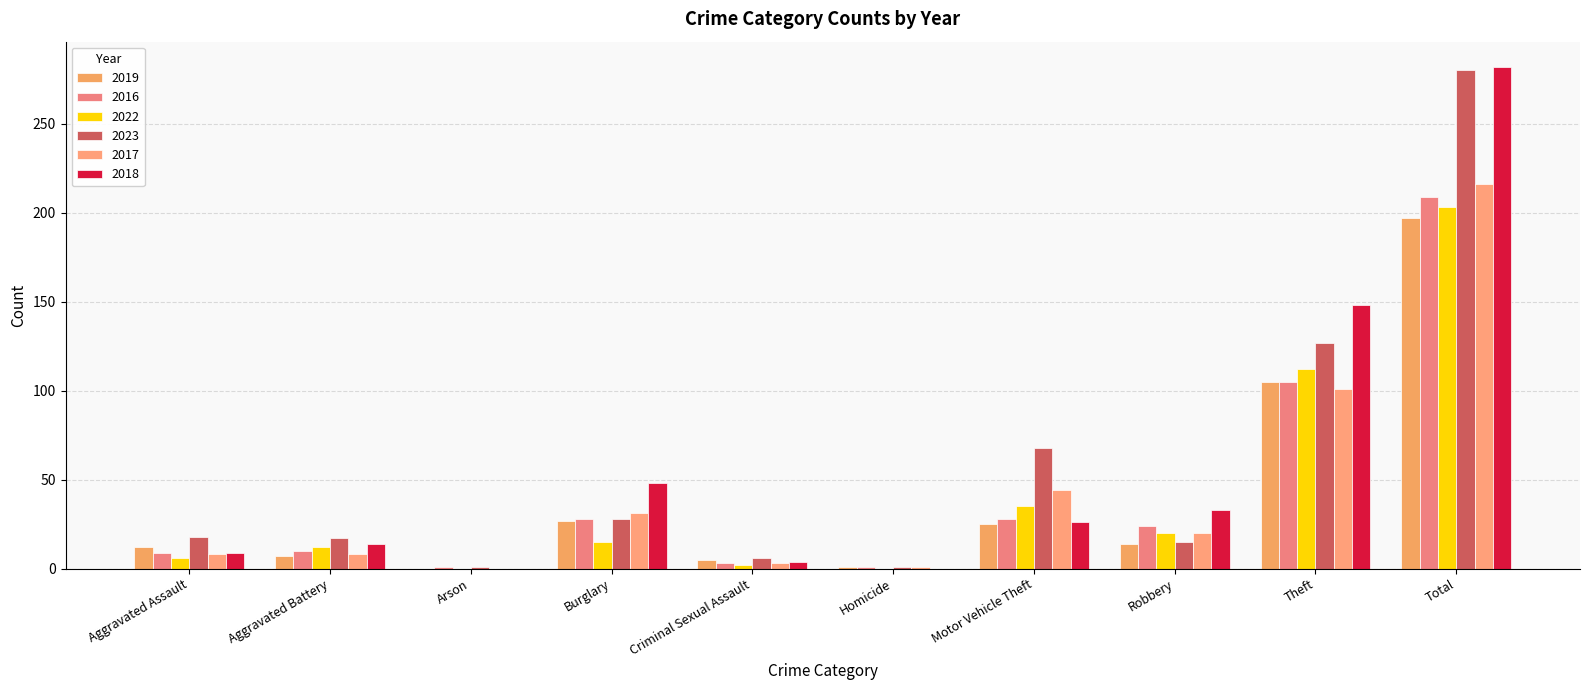

What is the maximum value shown in the chart?

282